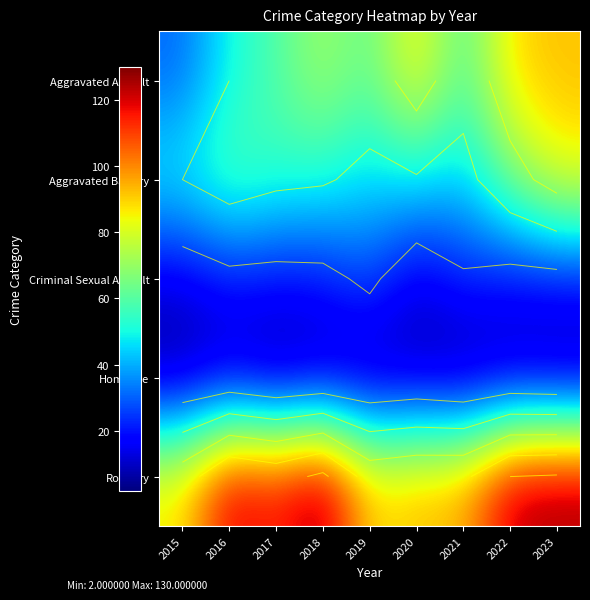

At which category does the chart reach its minimum across all series?

2017